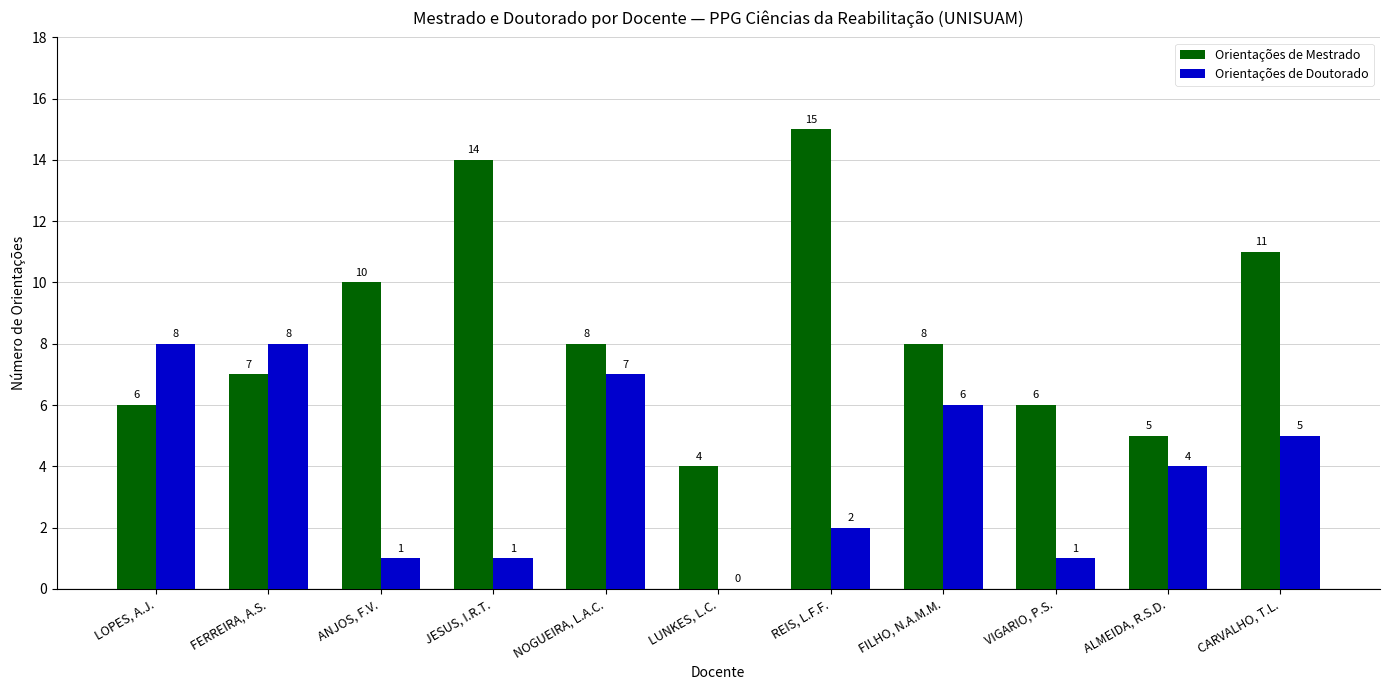

Reading right to left, extract all data points from this chart.

Orientações de Mestrado: CARVALHO, T.L.=11	ALMEIDA, R.S.D.=5	VIGARIO, P.S.=6	FILHO, N.A.M.M.=8	REIS, L.F.F.=15	LUNKES, L.C.=4	NOGUEIRA, L.A.C.=8	JESUS, I.R.T.=14	ANJOS, F.V.=10	FERREIRA, A.S.=7	LOPES, A.J.=6
Orientações de Doutorado: CARVALHO, T.L.=5	ALMEIDA, R.S.D.=4	VIGARIO, P.S.=1	FILHO, N.A.M.M.=6	REIS, L.F.F.=2	LUNKES, L.C.=0	NOGUEIRA, L.A.C.=7	JESUS, I.R.T.=1	ANJOS, F.V.=1	FERREIRA, A.S.=8	LOPES, A.J.=8